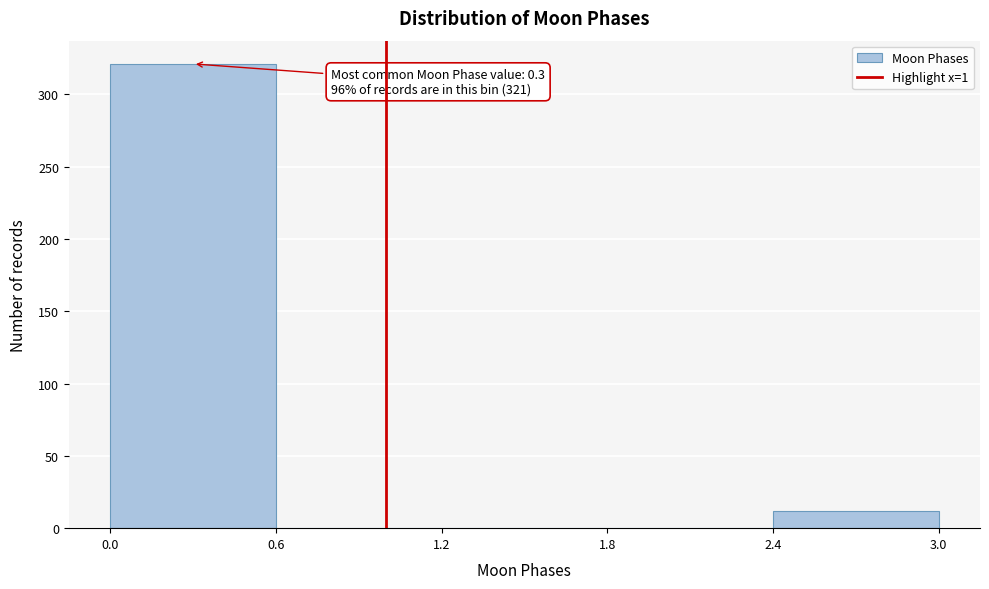

Which range on the x-axis has the tallest bar?

0.0 to 0.6